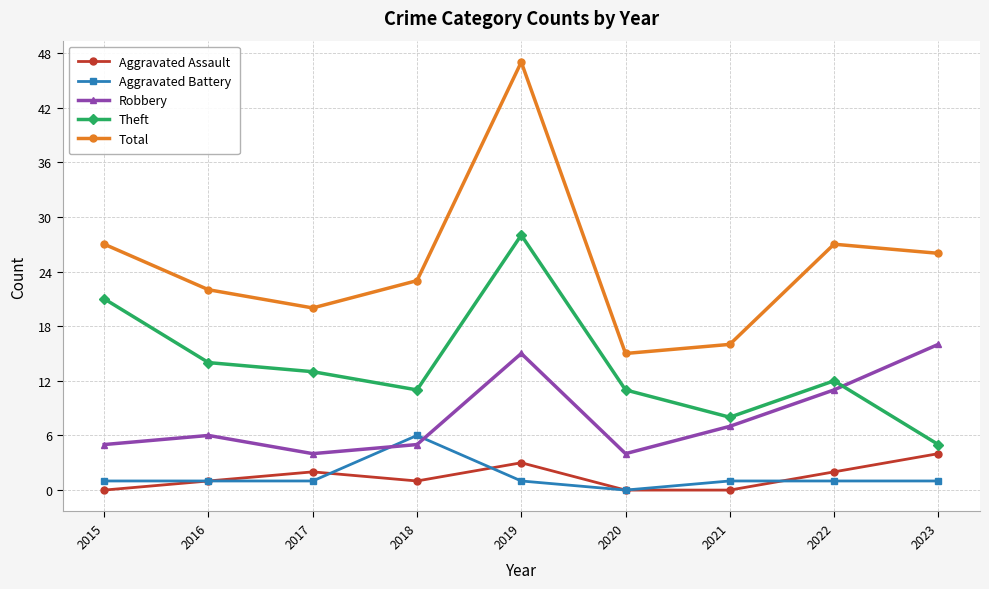

True or false: Total and Theft cross at least once.

False